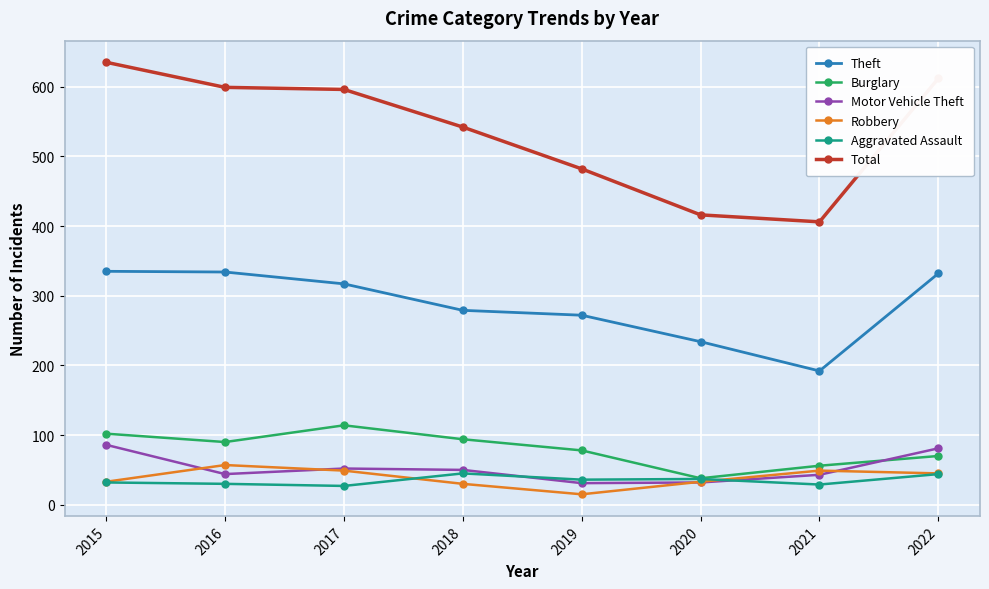

Read the Total value at 2021, to the nearest 5.

405